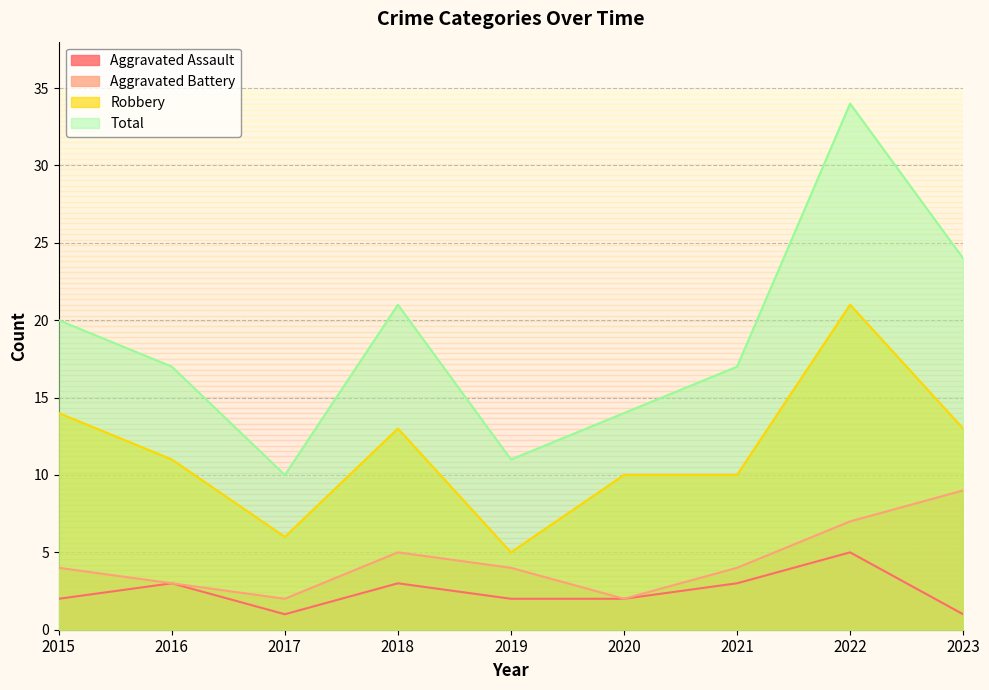

What is the value of the Total point at the 1st from the left?

20